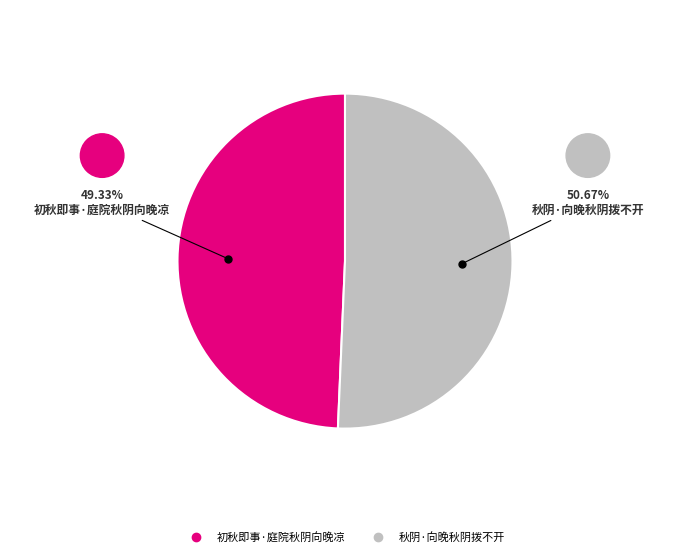

What portion of the pie excludes 秋阴·向晚秋阴拨不开?

49.3%